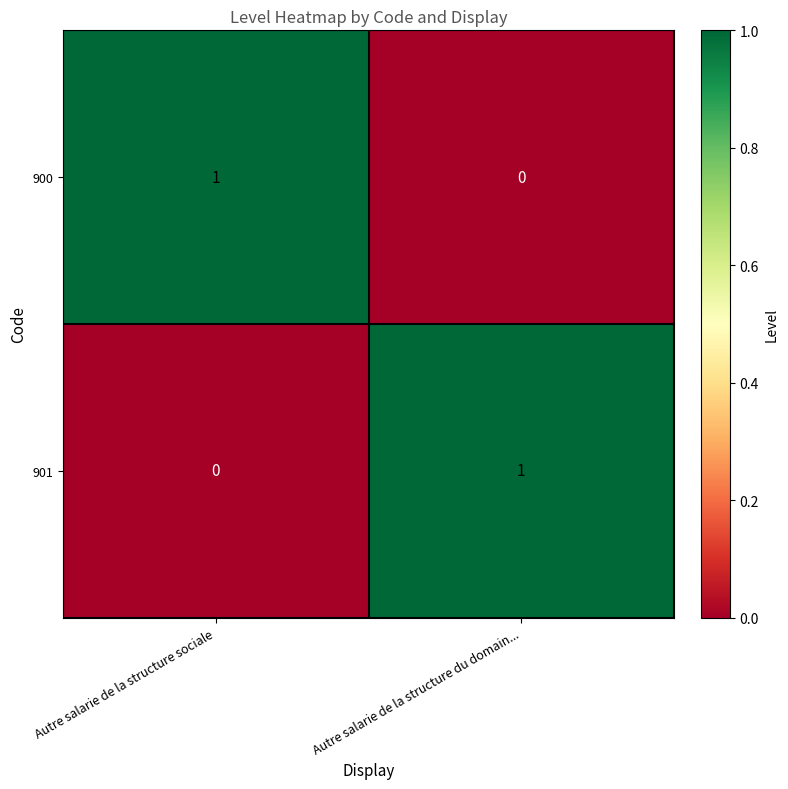

Which category has the lowest value in the 900 series?

Autre salarie de la structure du domain...